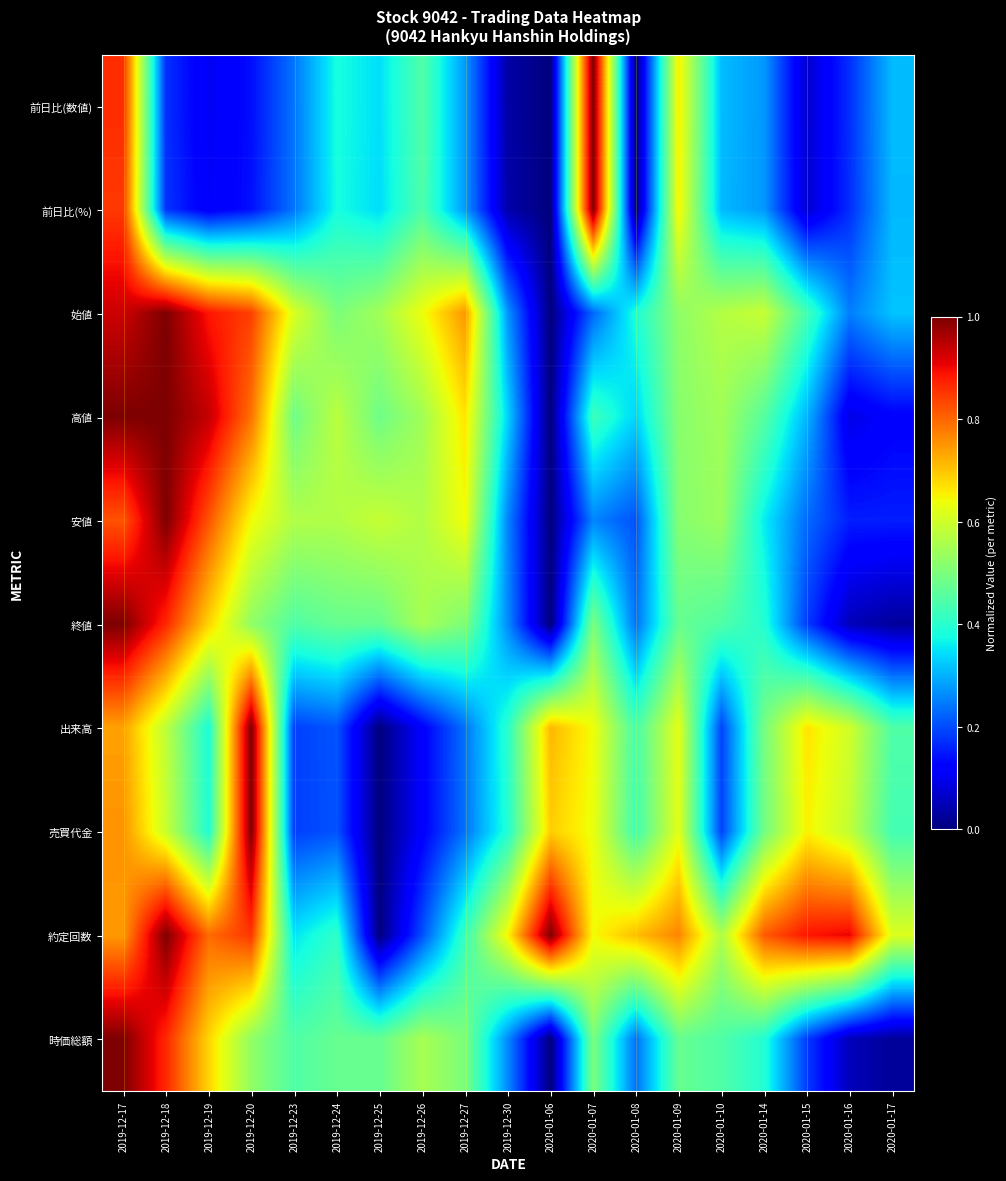

How many distinct data groups are displayed?

10